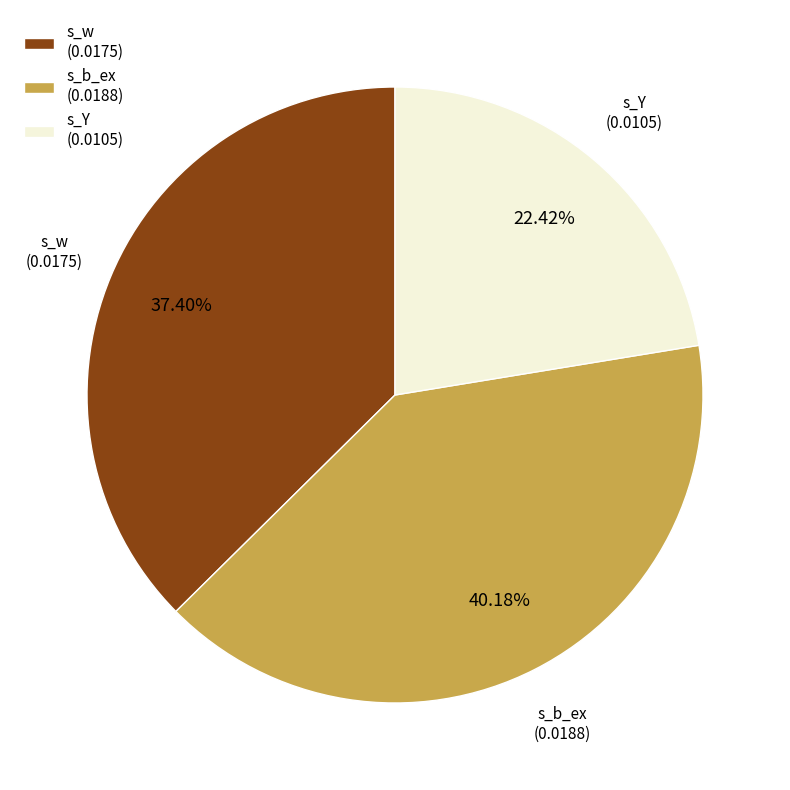

Do s_w and s_Y together represent more than half of the pie?

Yes